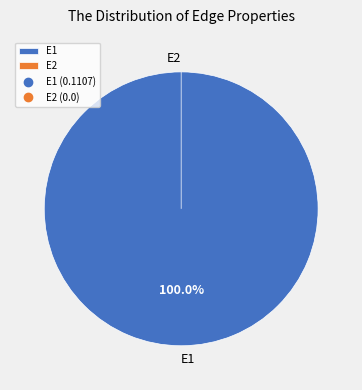

What is the largest slice in the pie chart?

E1